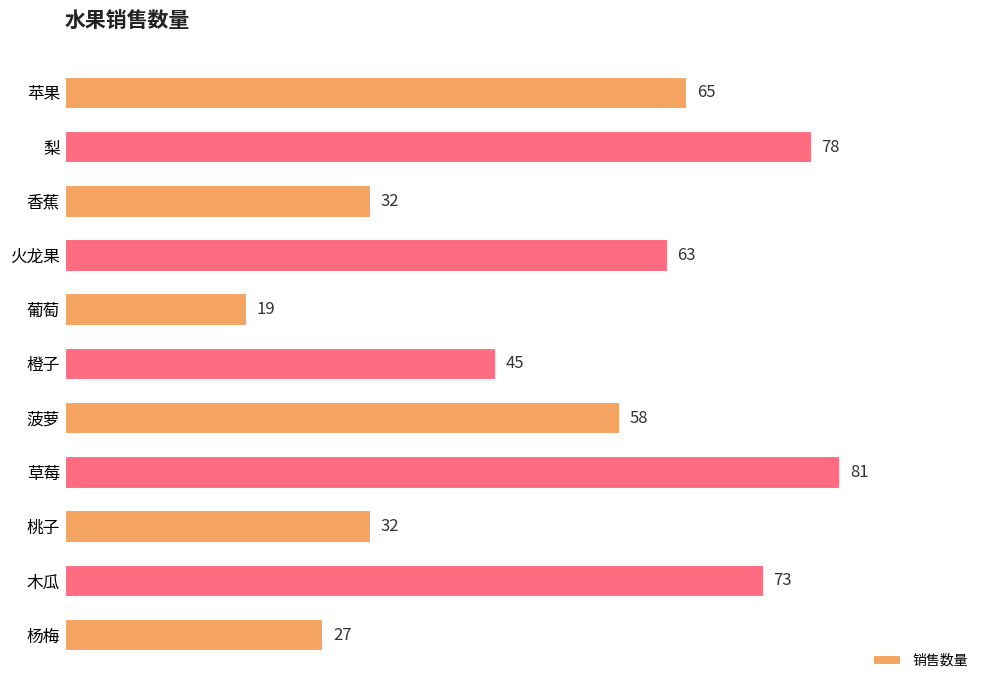

At which label is the value closest to 50?

橙子